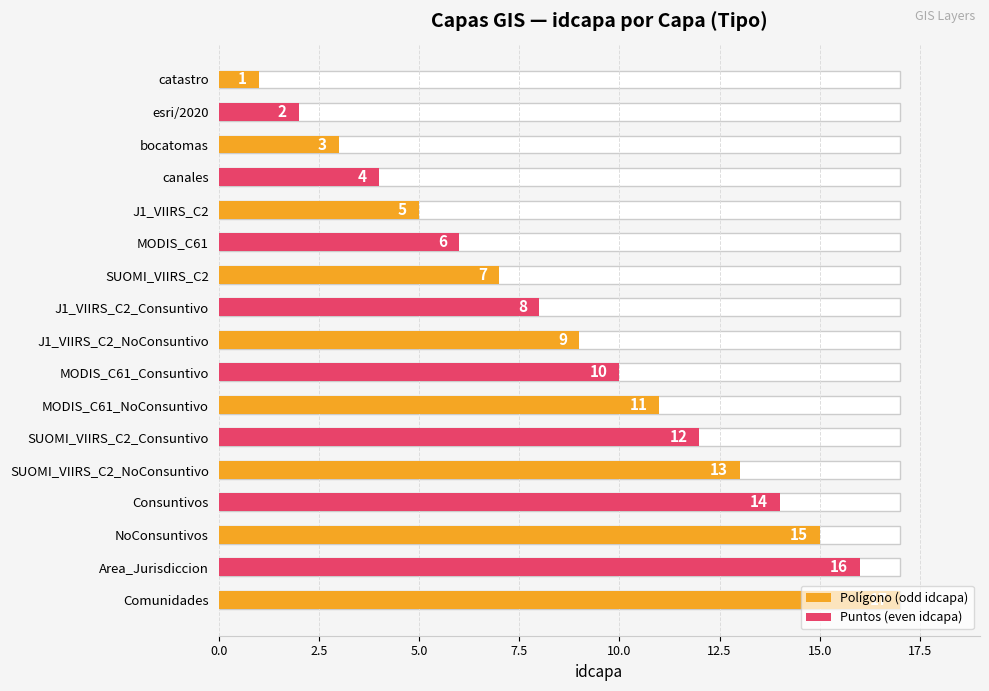

How many values exceed 9?

8